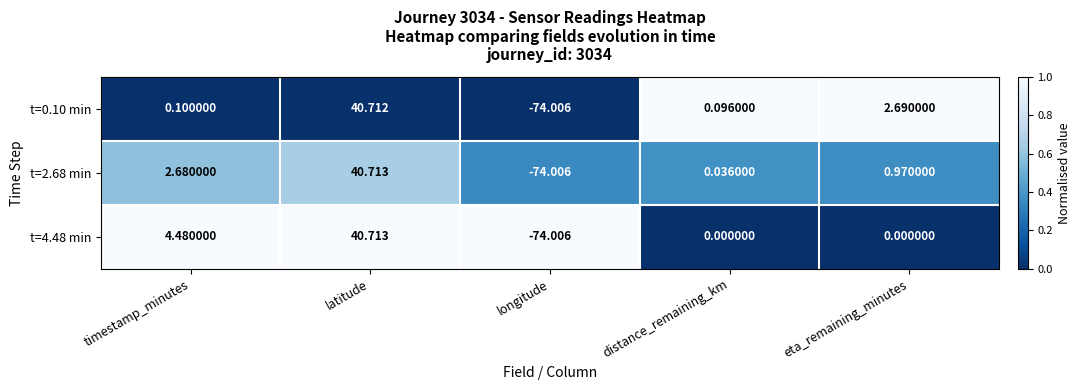

Is the value of t=0.10 min at timestamp_minutes greater than the value of t=4.48 min at longitude?

Yes